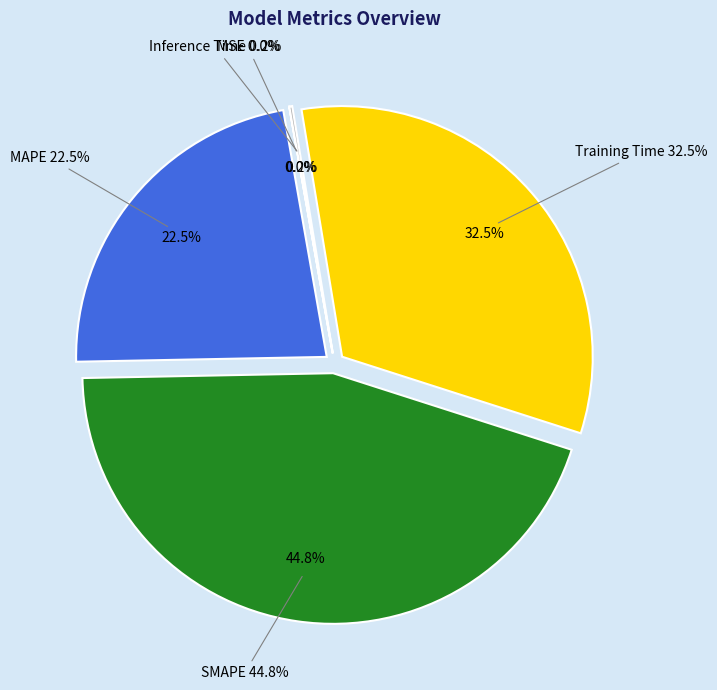

To the nearest percent, what is the average slice percentage?

20%